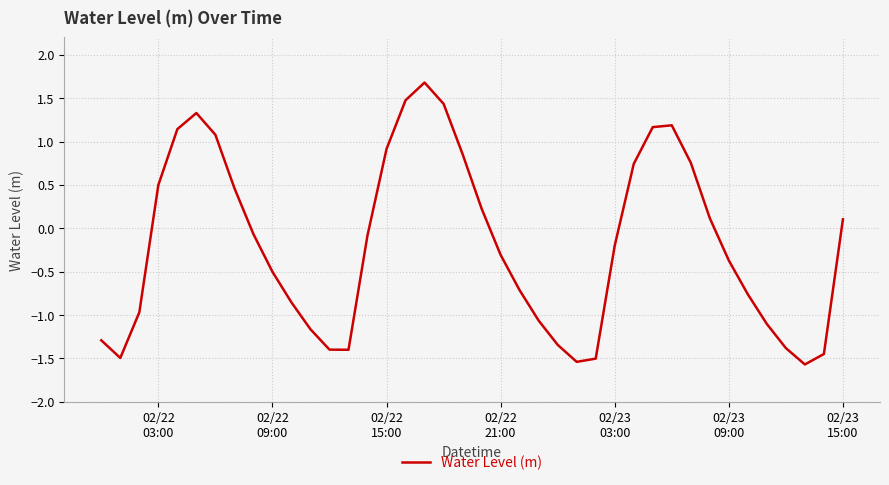

What is the greatest value displayed?

1.7